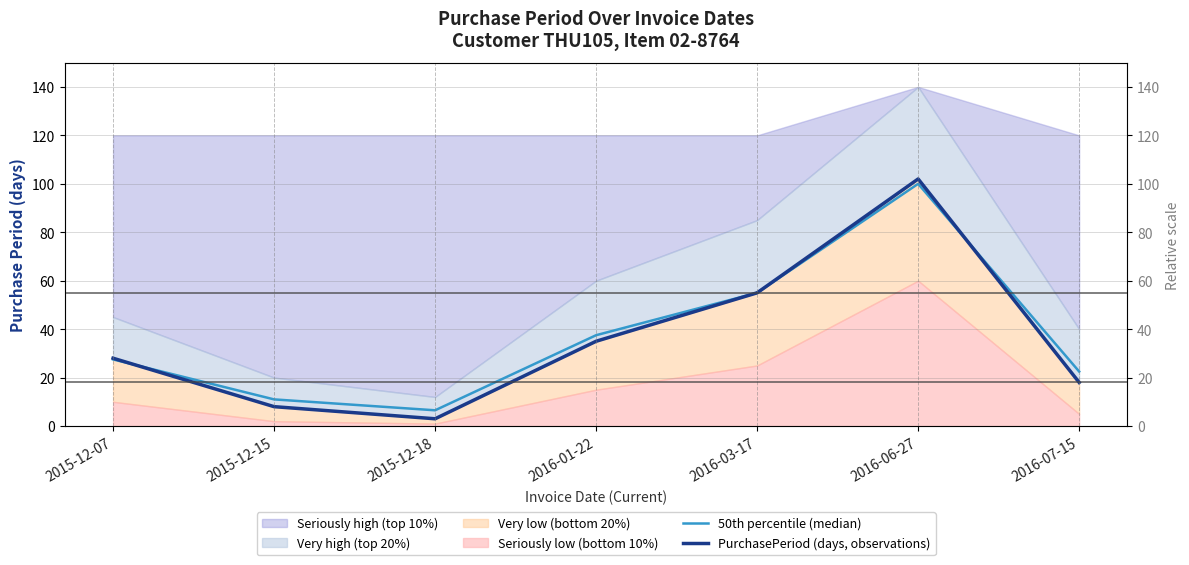

What is the difference between the maximum and minimum values in the 50th percentile (median) series?

93.5